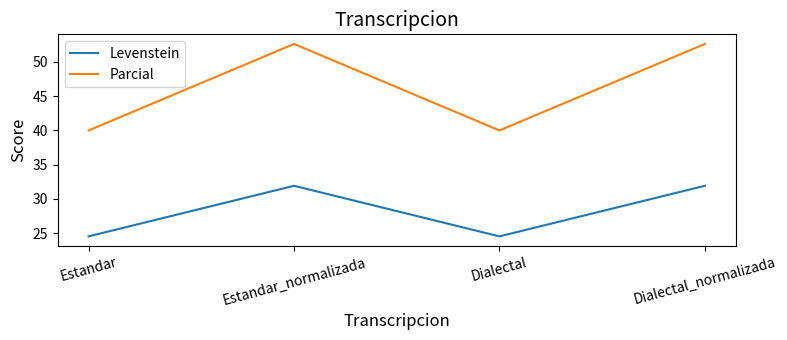

Does the chart display data point markers on the line(s)?

No